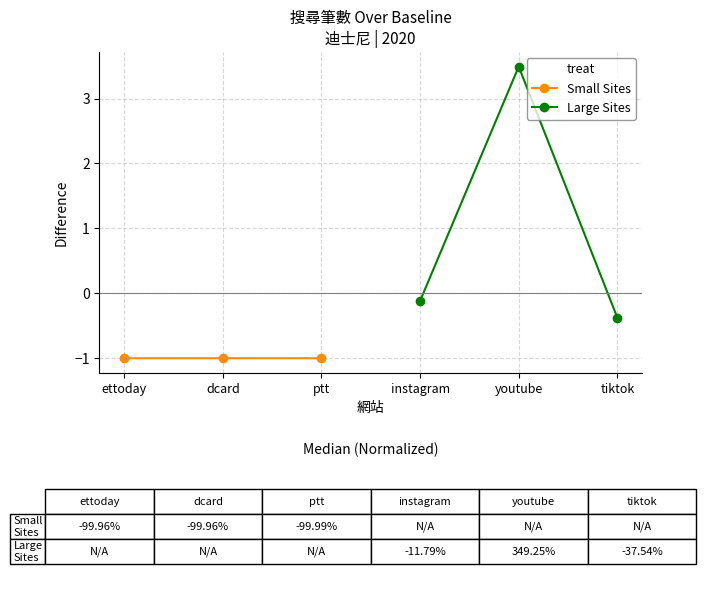

The value of Small Sites at ptt is -1.0. True or false?

True